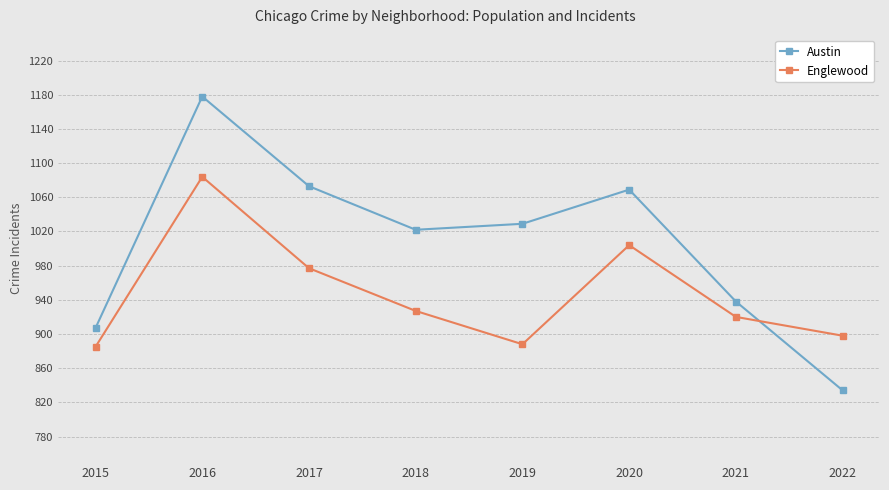

Does the chart have visible grid lines?

Yes